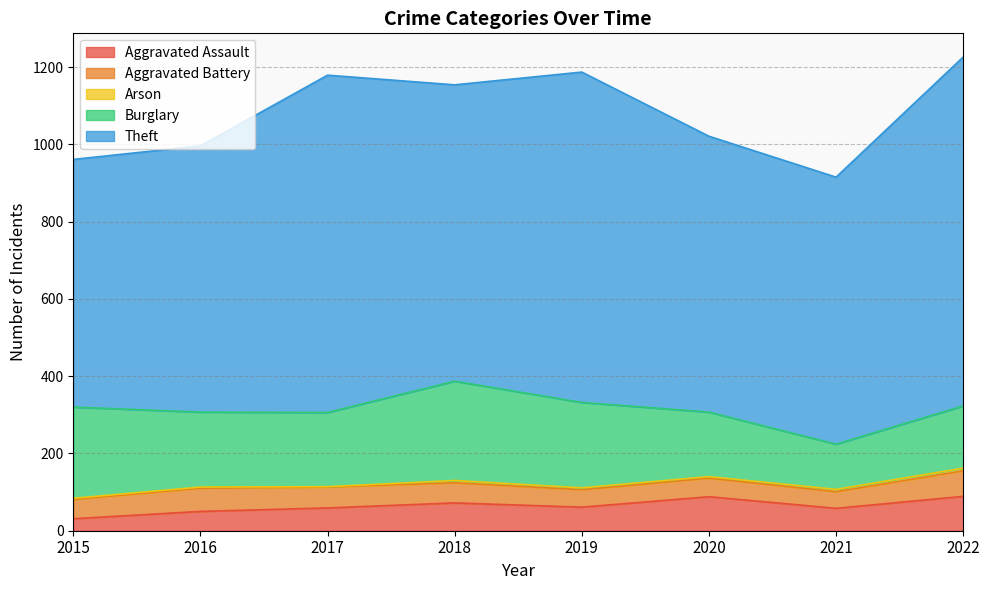

Which series has the largest range (max minus min)?

Theft